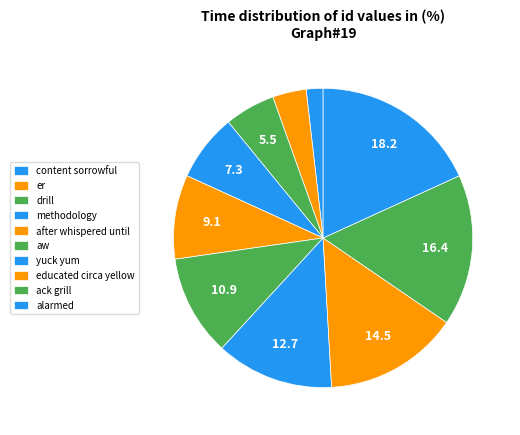

Do er and alarmed together represent more than half of the pie?

No